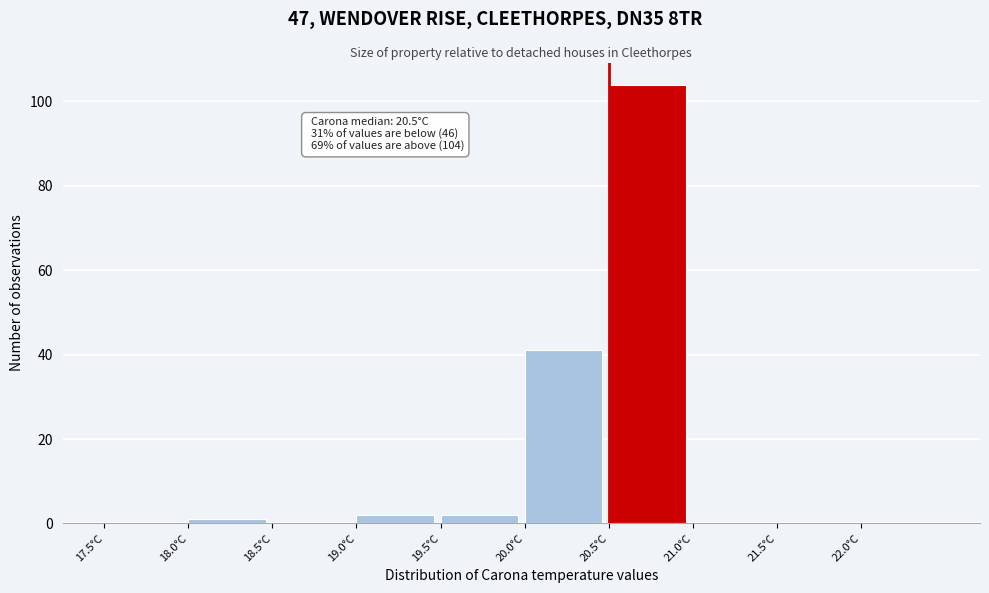

Which range on the x-axis has the tallest bar?

20.5 to 21.0